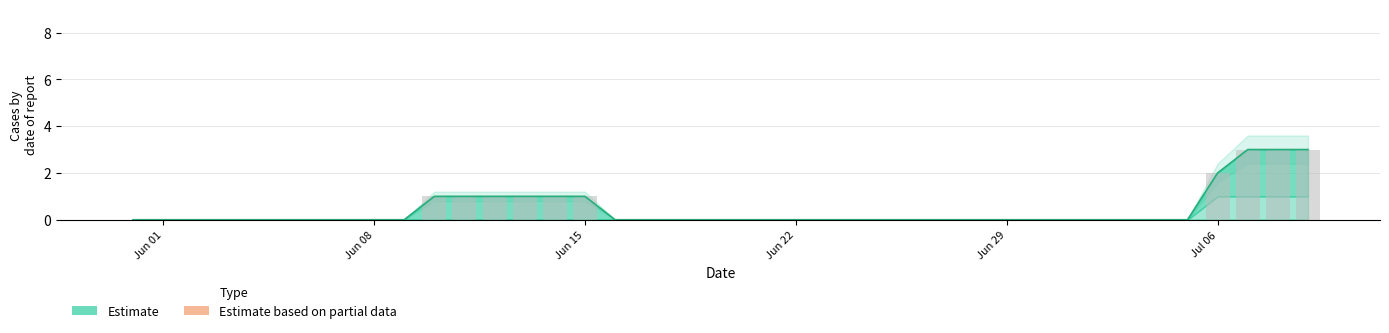

At which label does ZG reach its minimum?

2020-05-31